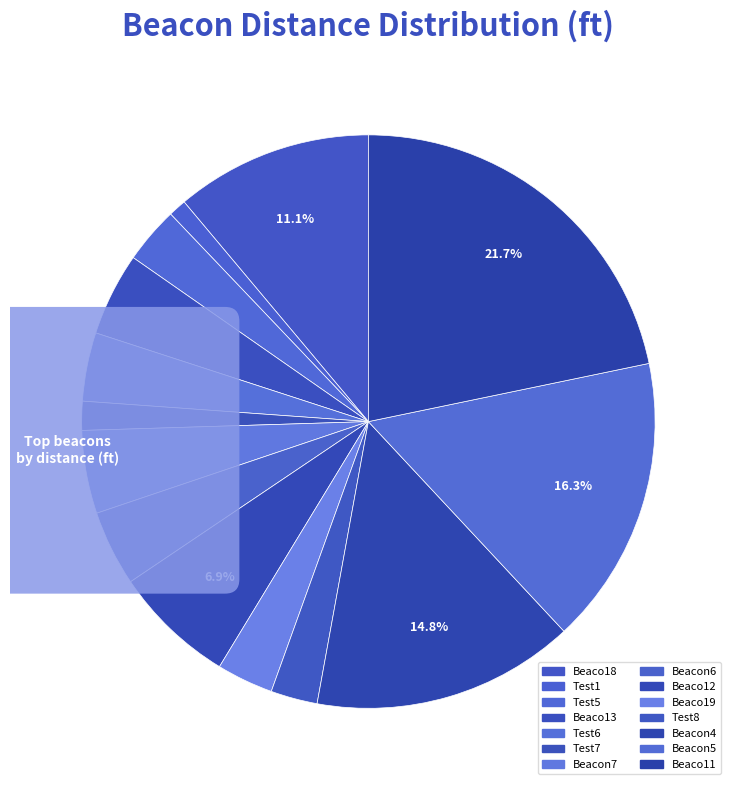

How many slices are in this pie chart?

14